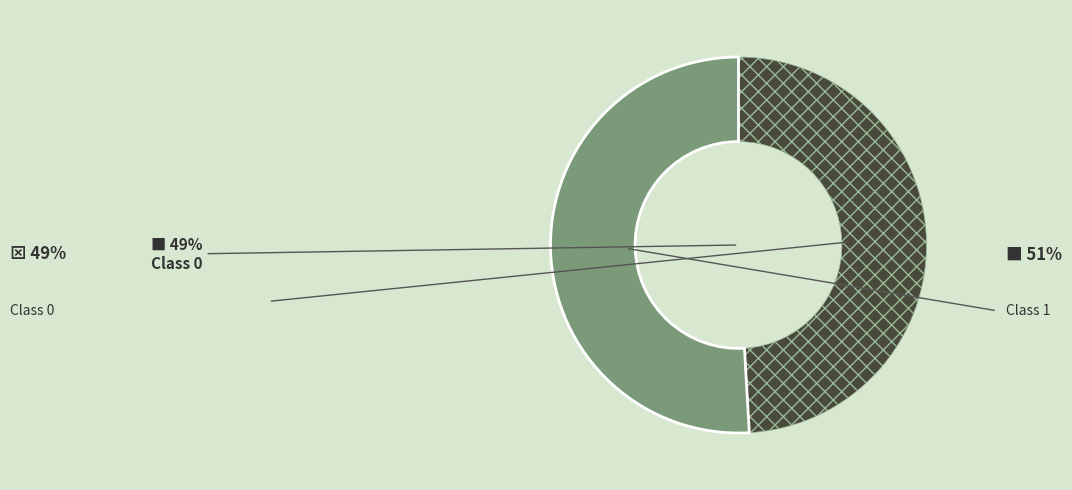

To the nearest percent, what is the difference between the largest and smallest slice percentages?

2%